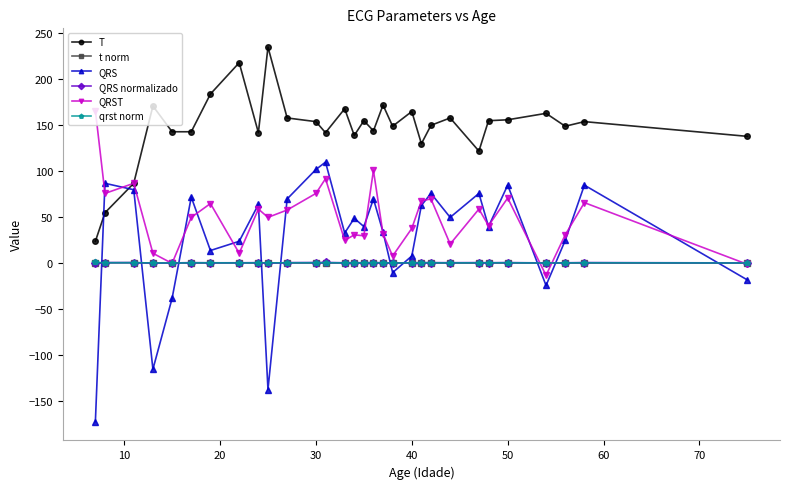

How many lines are shown in the chart?

6